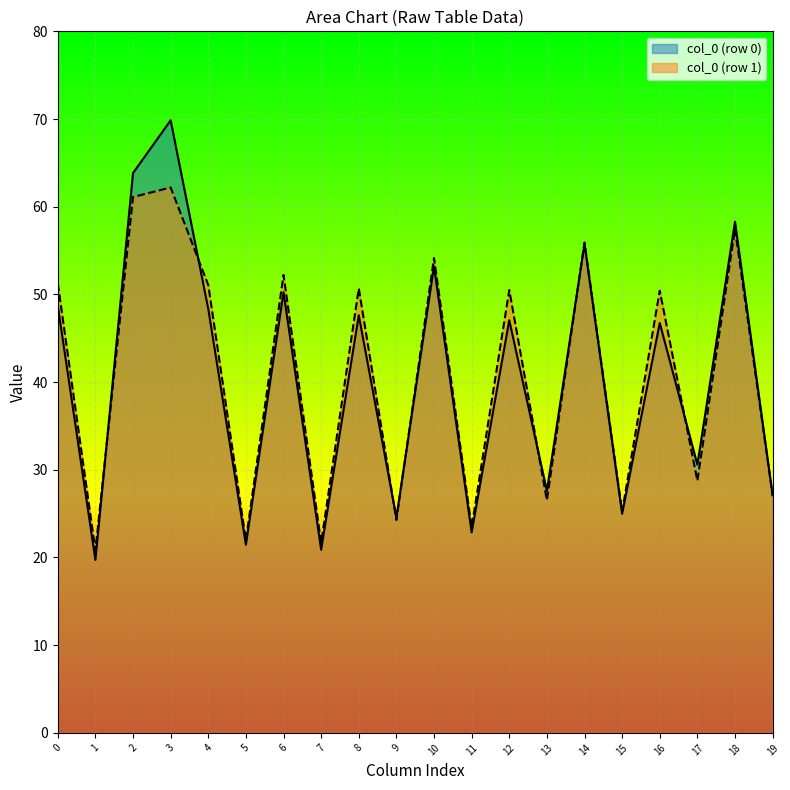

What is the total value across all series at 10?

107.4